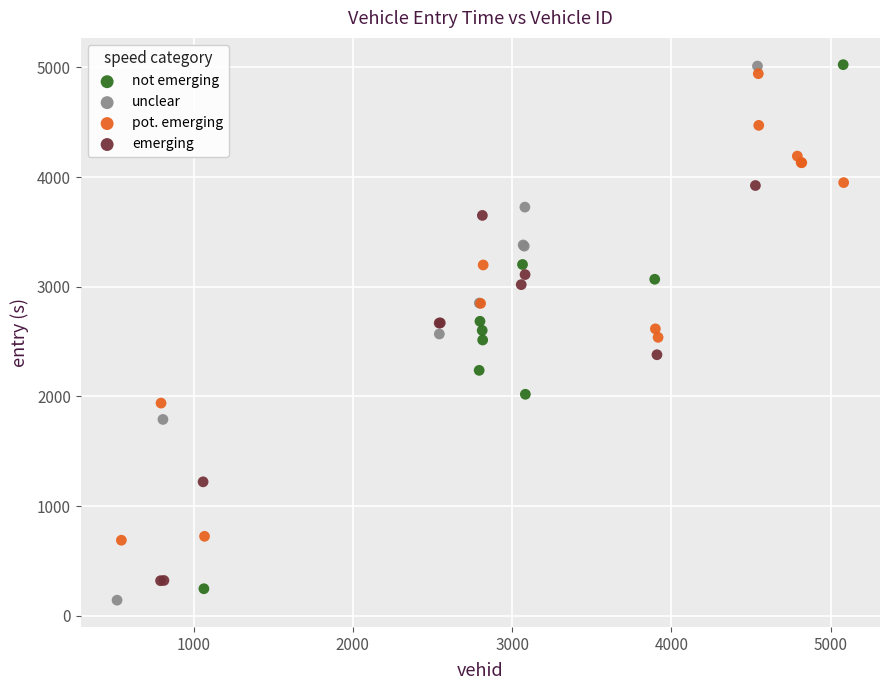

Which series reaches the minimum Y coordinate?

unclear